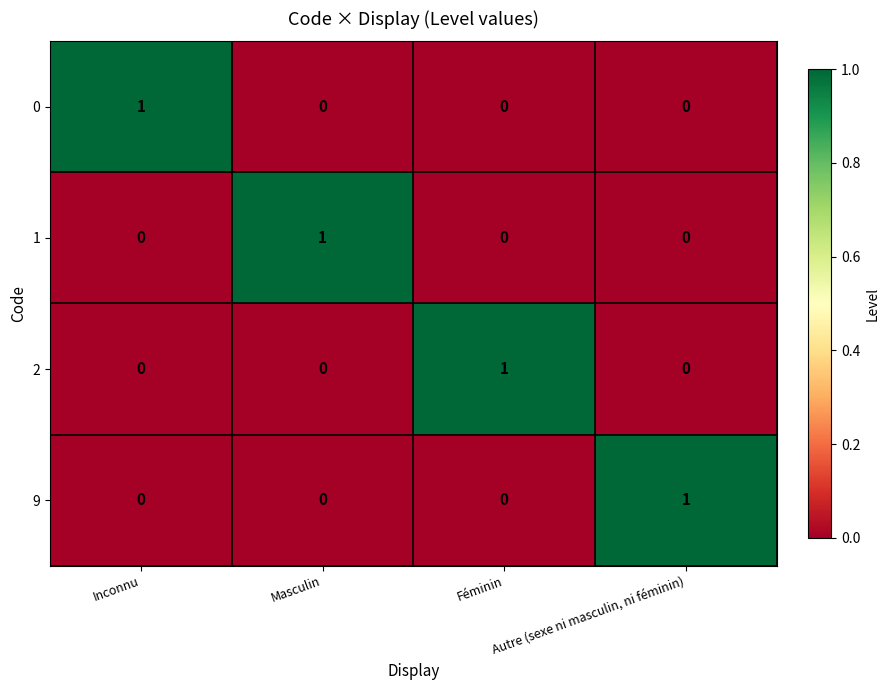

How many 0 values are between 0 and 1?

4